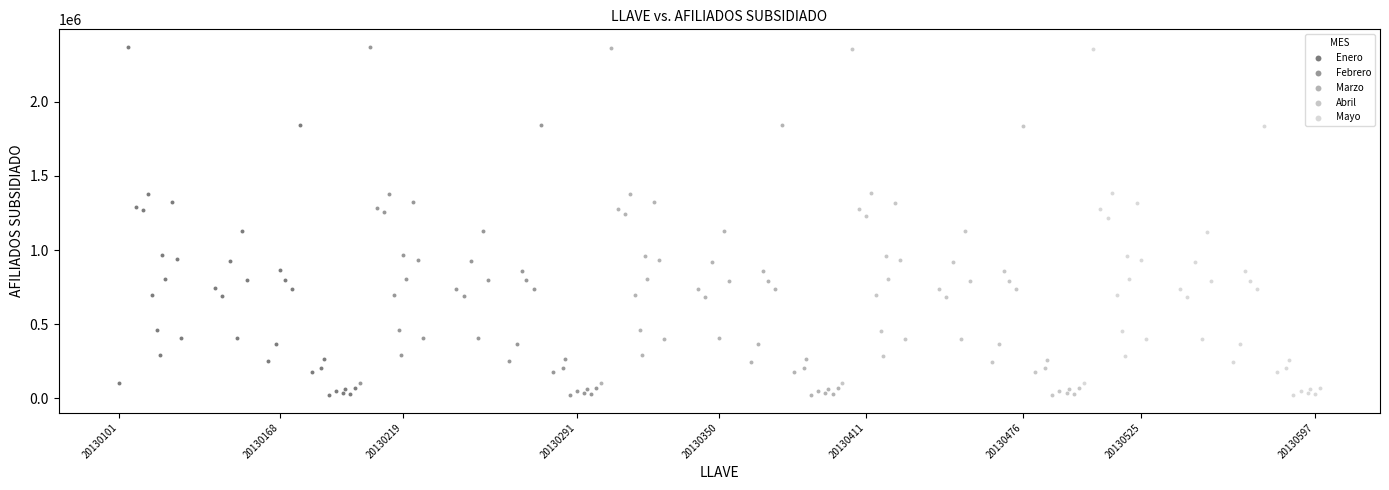

Which series has the largest Y range (max minus min)?

Enero